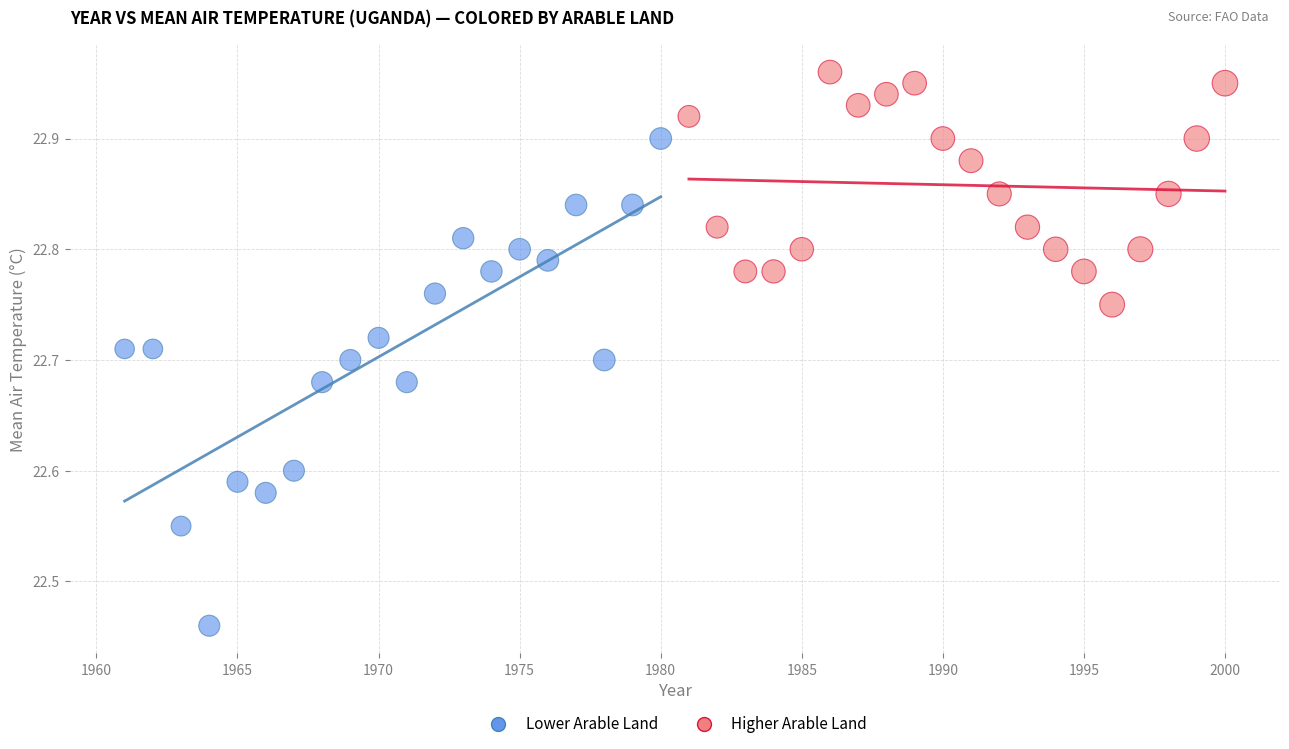

Which series has the widest spread of Y values?

Lower Arable Land